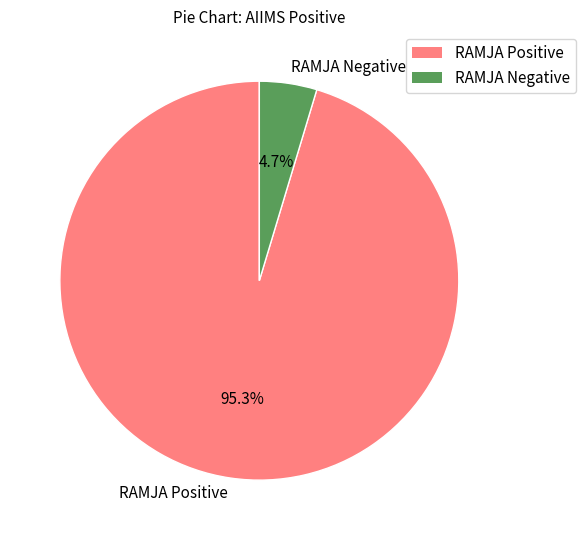

Does any single category account for the majority?

Yes